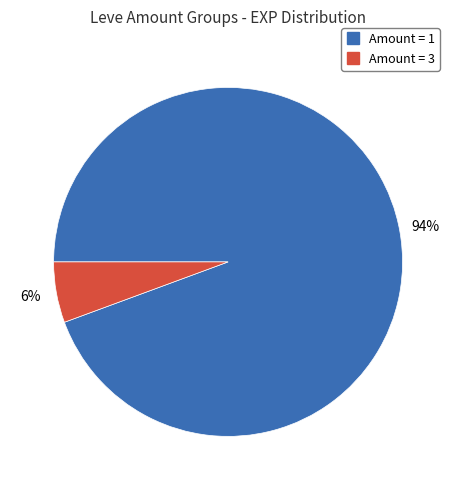

How many segments does this pie chart have?

2